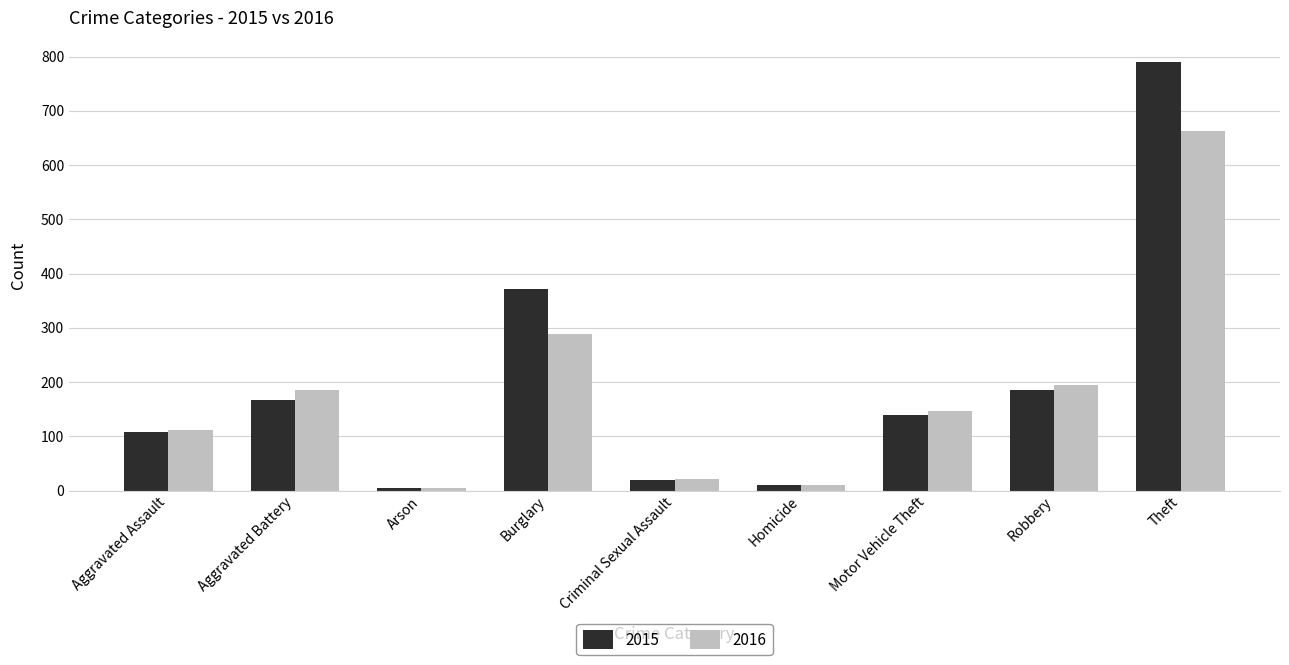

What is the sum of all 2016 values?

1627